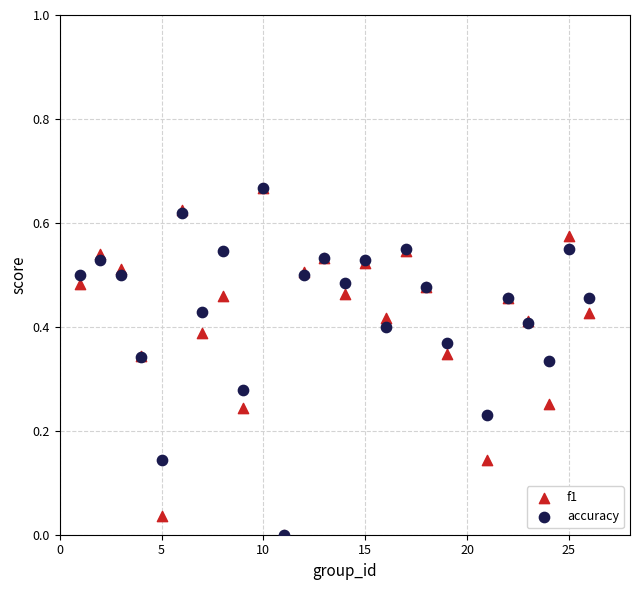

What are all the series names shown in the legend?

f1, accuracy